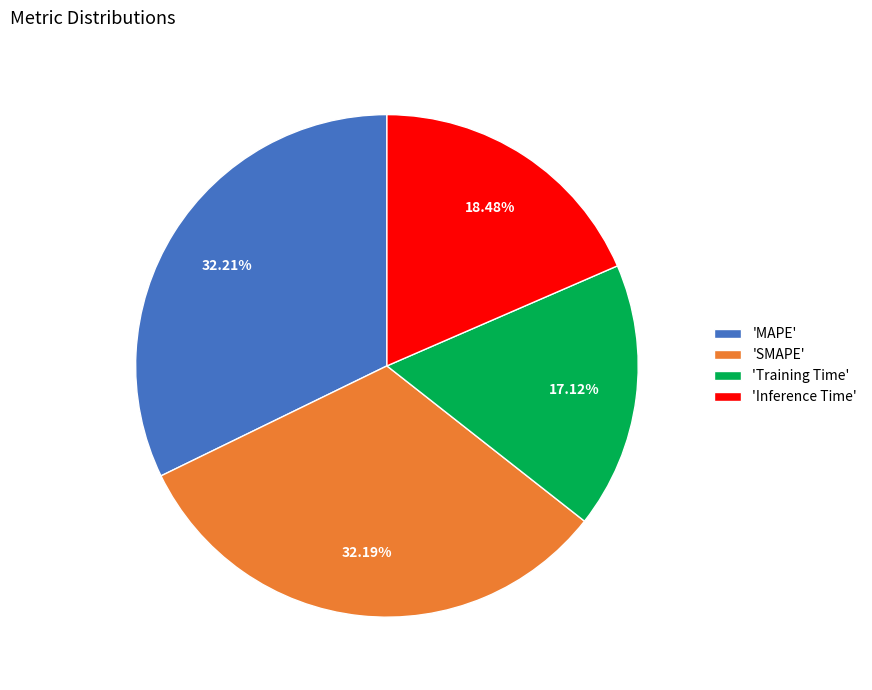

Is the sum of 'Inference Time' and 'MAPE' greater than half?

Yes